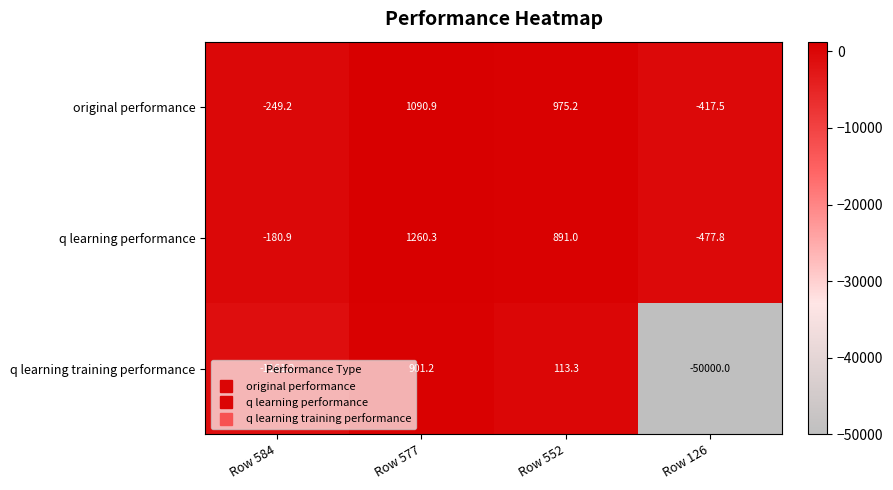

What is the maximum value for q learning performance?

1260.3